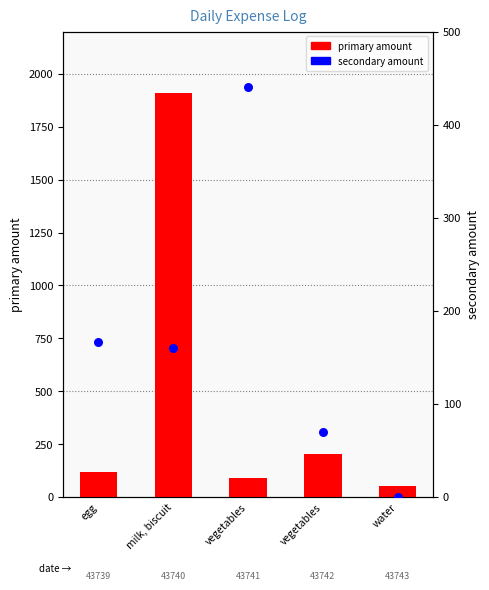

At which category is the sum across all series the highest?

milk, biscuit